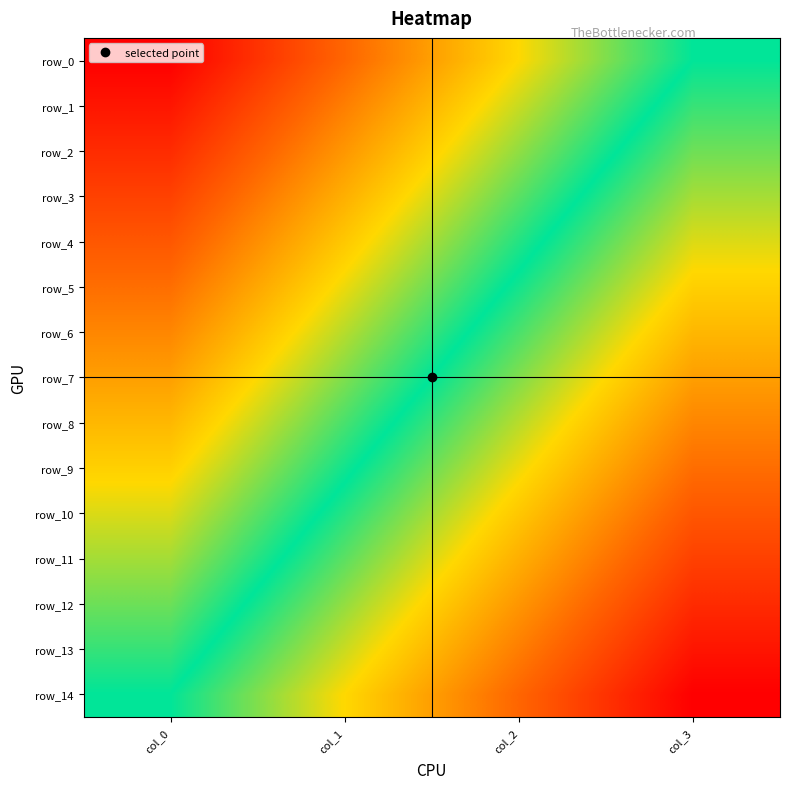

Which category has the highest value across all series?

col_3